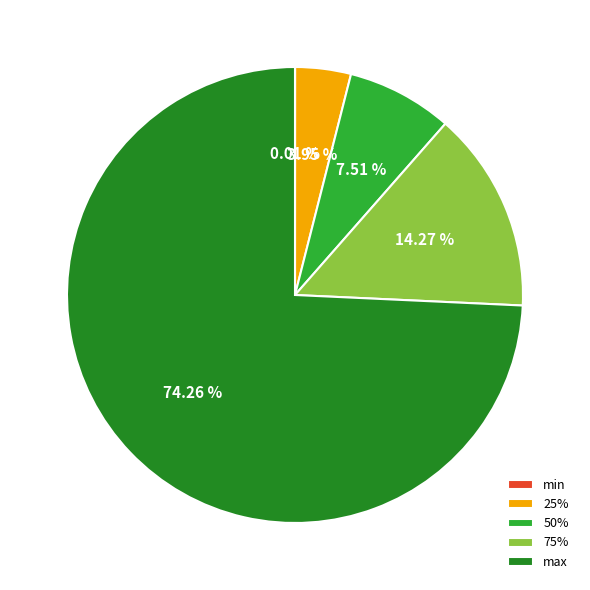

What is the ratio of the value at 25% to the value at max?

0.1